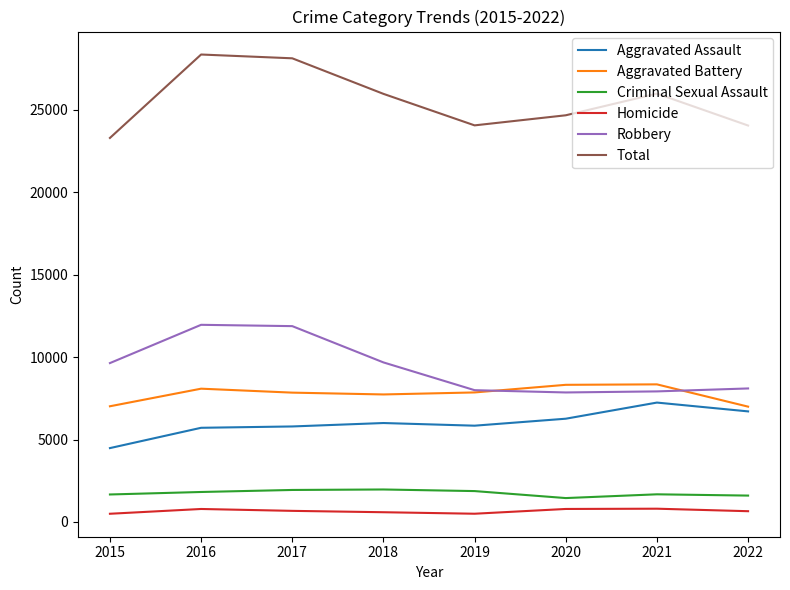

What is the sum of the Aggravated Assault values at 2021 and 2020?

13505